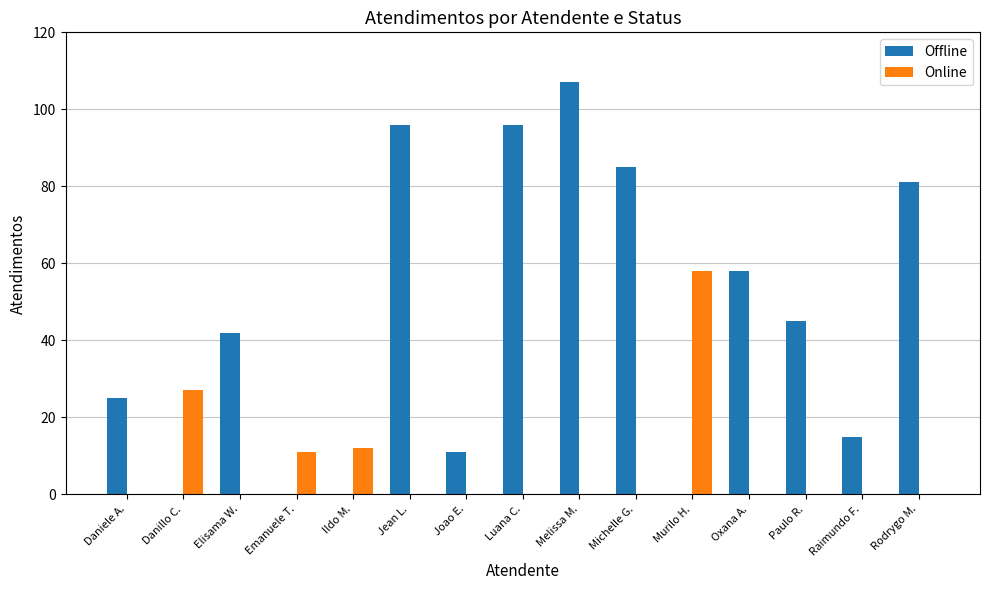

What is the sum of the Offline values at Ildo M. and Jean L.?

96